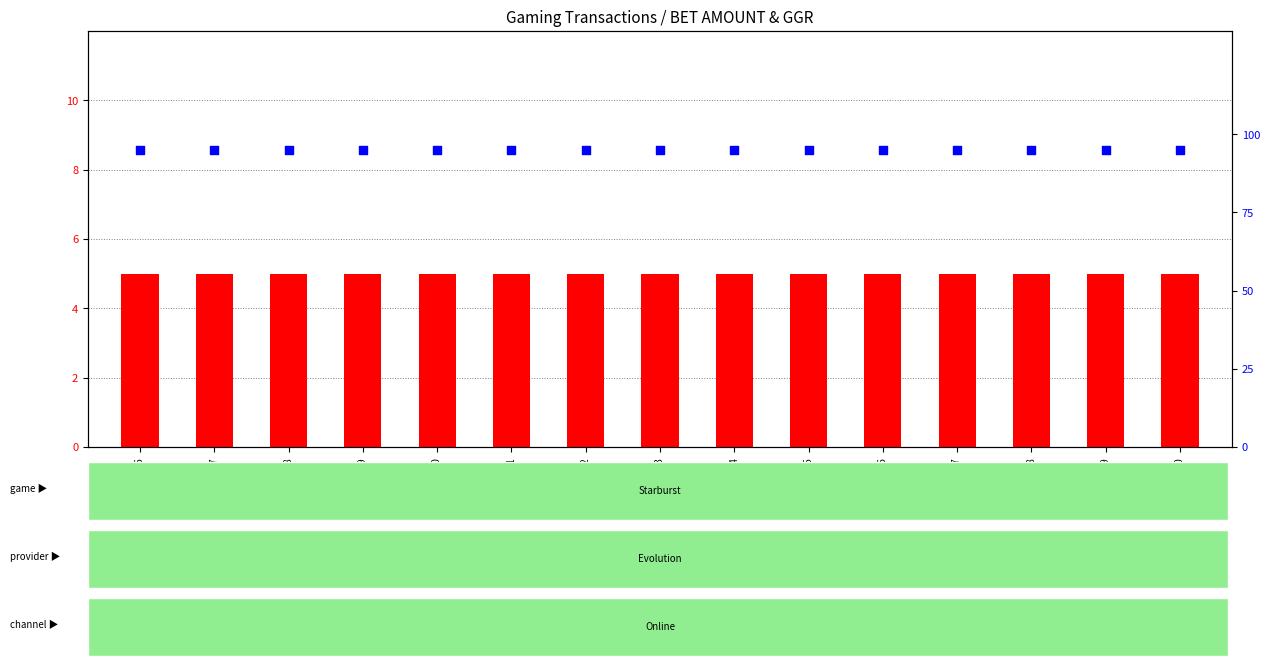

What is the total value across all series at 430567?

100